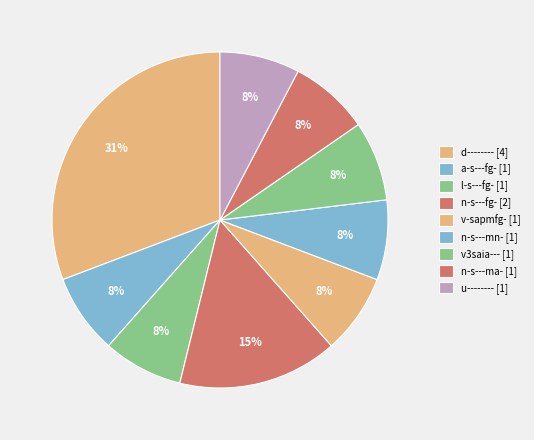

What is the largest slice in the pie chart?

d--------